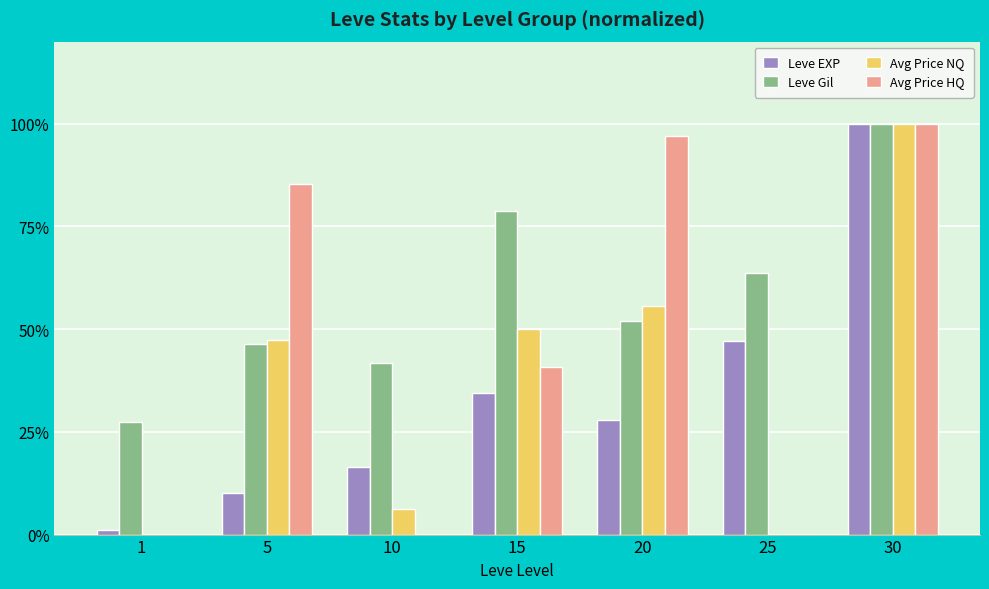

What are all the series names shown in the legend?

Leve EXP, Leve Gil, Avg Price NQ, Avg Price HQ